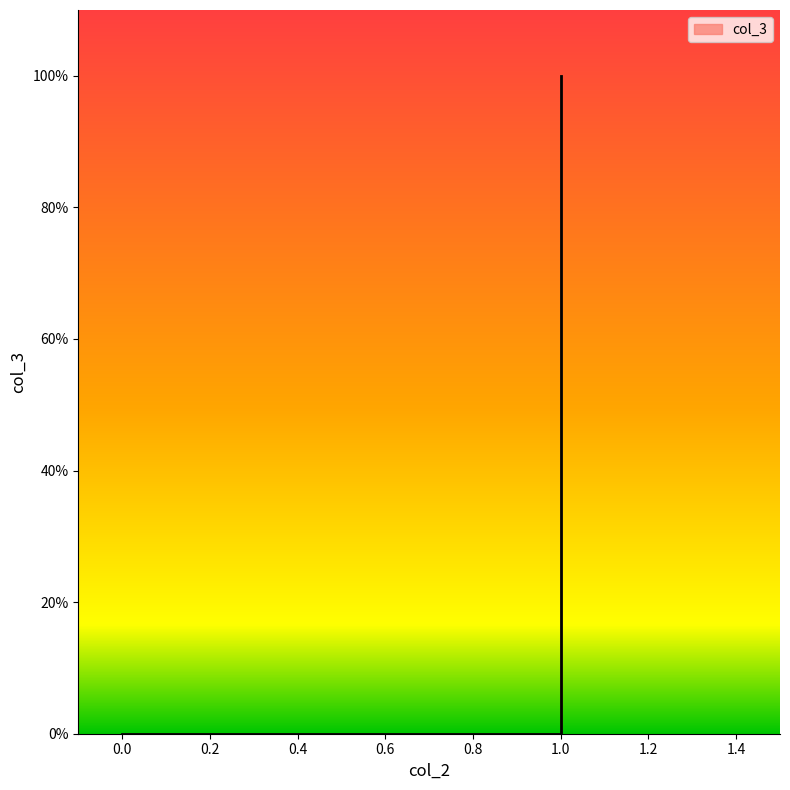

Which has a higher value, 1 or 1?

1